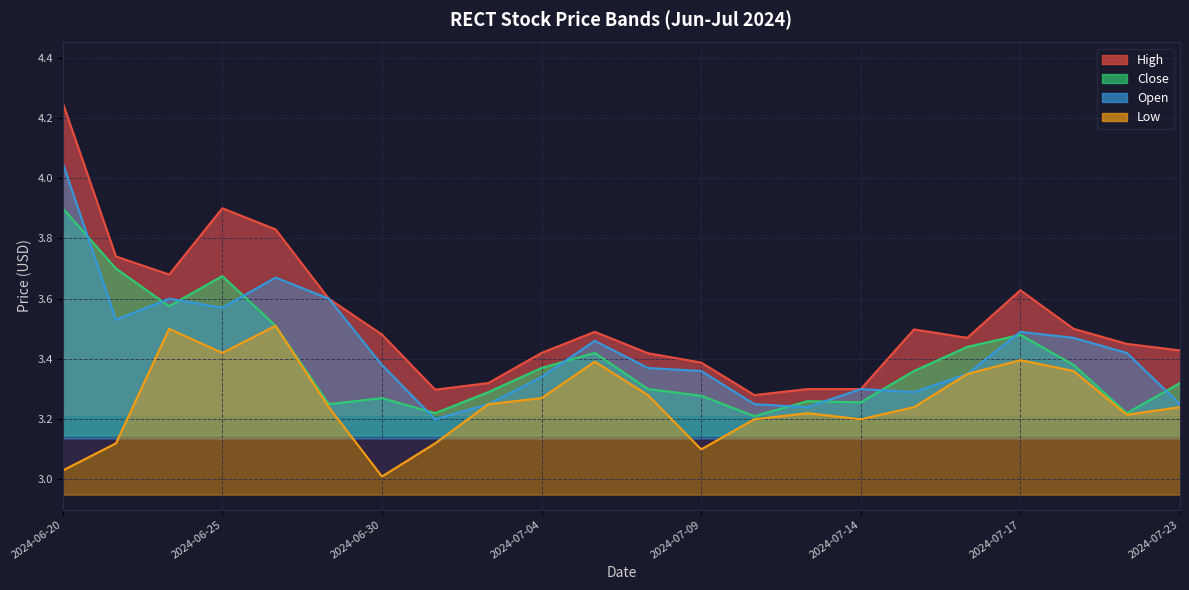

Reading right to left, transcribe all the data shown in this chart.

high: 3.4	3.5	3.5	3.6	3.5	3.5	3.3	3.3	3.3	3.4	3.4	3.5	3.4	3.3	3.3	3.5	3.6	3.8	3.9	3.7	3.7	4.2
close: 3.3	3.2	3.4	3.5	3.4	3.4	3.3	3.3	3.2	3.3	3.3	3.4	3.4	3.3	3.2	3.3	3.2	3.5	3.7	3.6	3.7	3.9
open: 3.2	3.4	3.5	3.5	3.3	3.3	3.3	3.2	3.2	3.4	3.4	3.5	3.3	3.2	3.2	3.4	3.6	3.7	3.6	3.6	3.5	4.1
low: 3.2	3.2	3.4	3.4	3.3	3.2	3.2	3.2	3.2	3.1	3.3	3.4	3.3	3.2	3.1	3.0	3.2	3.5	3.4	3.5	3.1	3.0